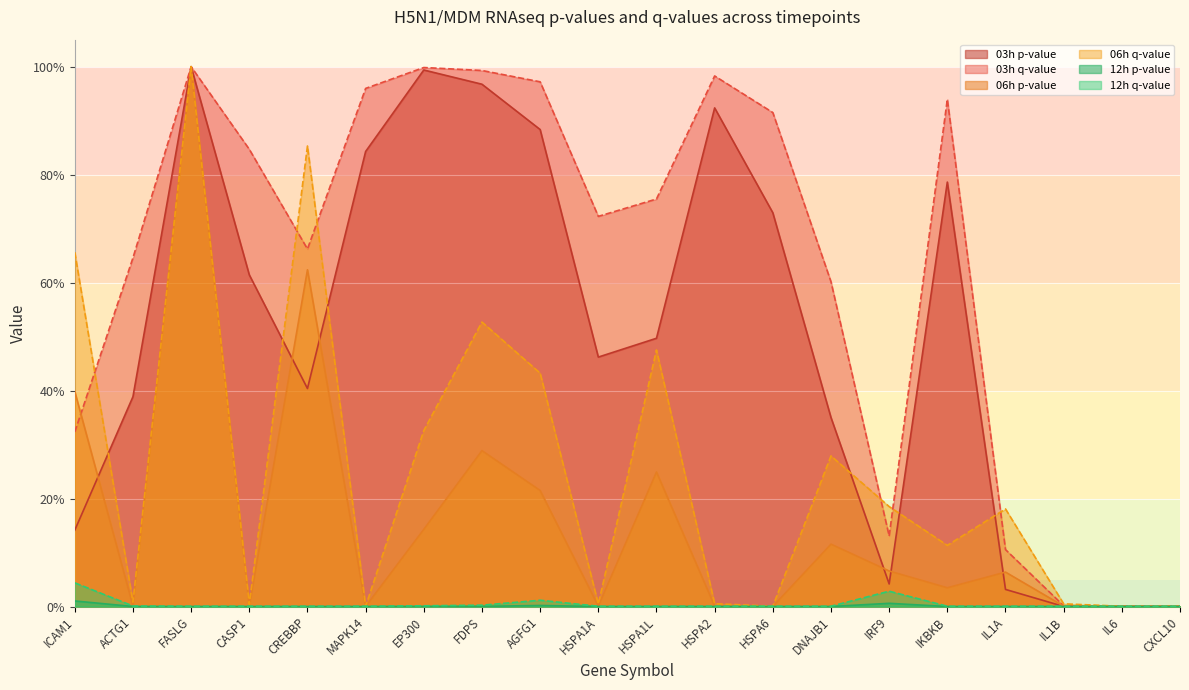

What is the spread (max minus min) of values at EP300?

1.0